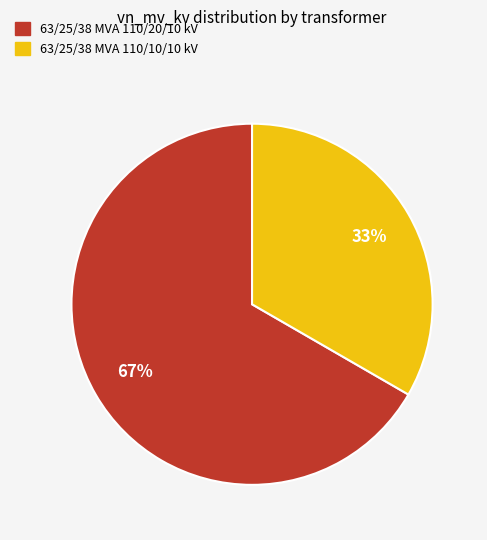

To the nearest percent, what percentage of the pie is 63/25/38 MVA 110/10/10 kV?

33%